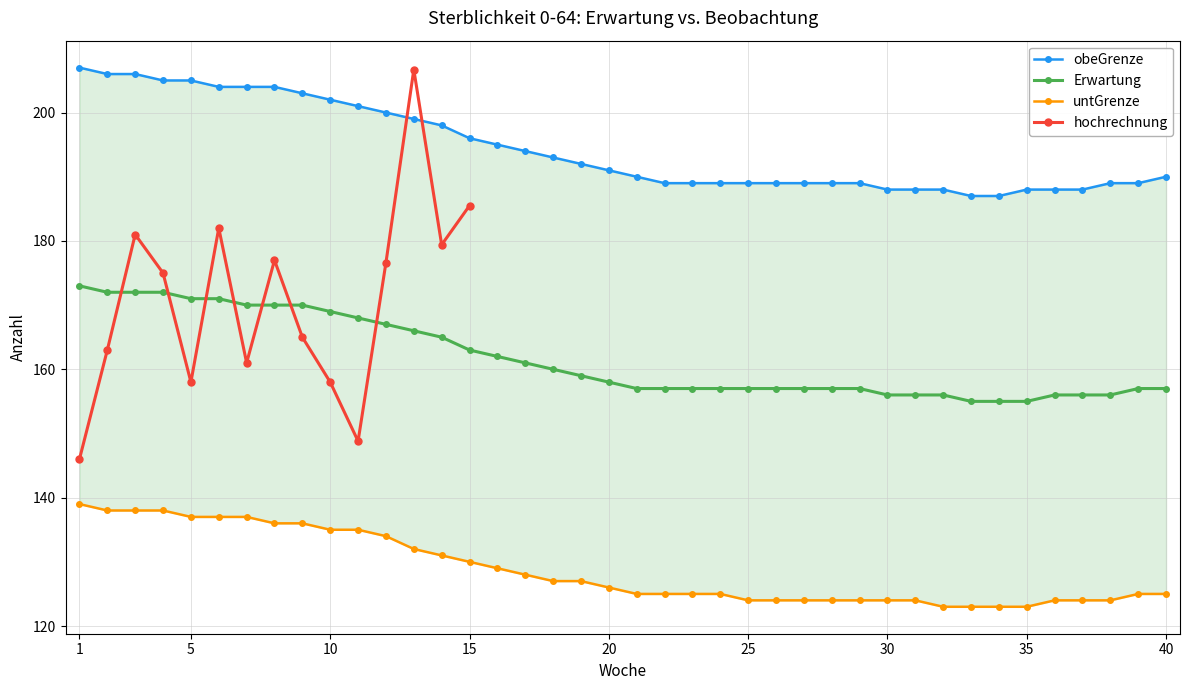

The value of Erwartung at 5 is 171. True or false?

True